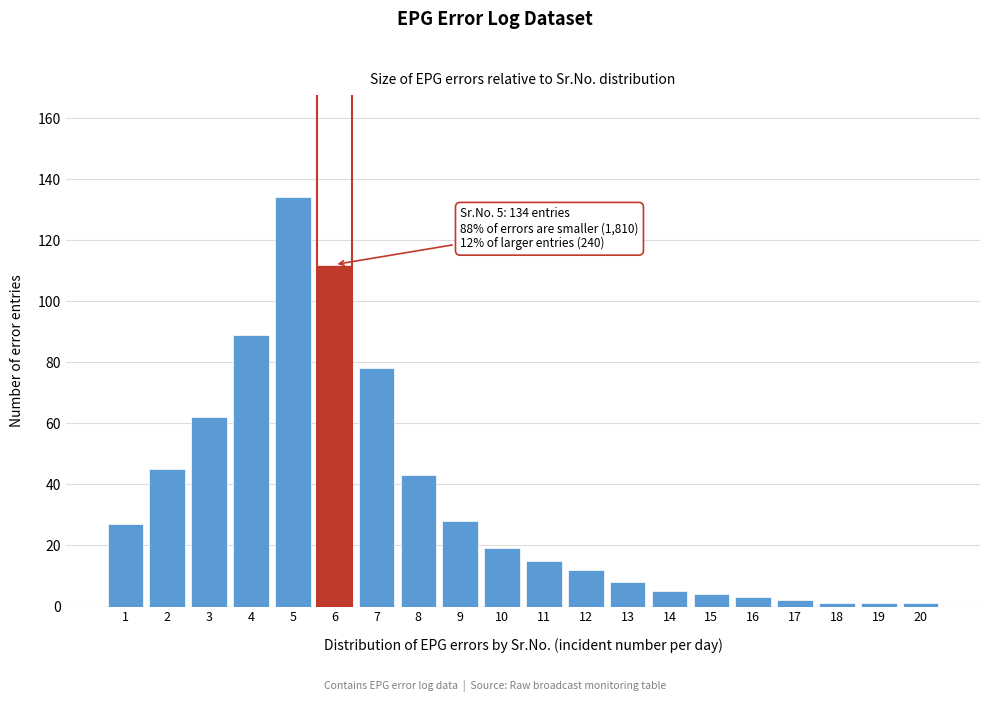

Reading left to right, what are all the values shown in this chart?

1=27	2=45	3=62	4=89	5=134	6=112	7=78	8=43	9=28	10=19	11=15	12=12	13=8	14=5	15=4	16=3	17=2	18=1	19=1	20=1